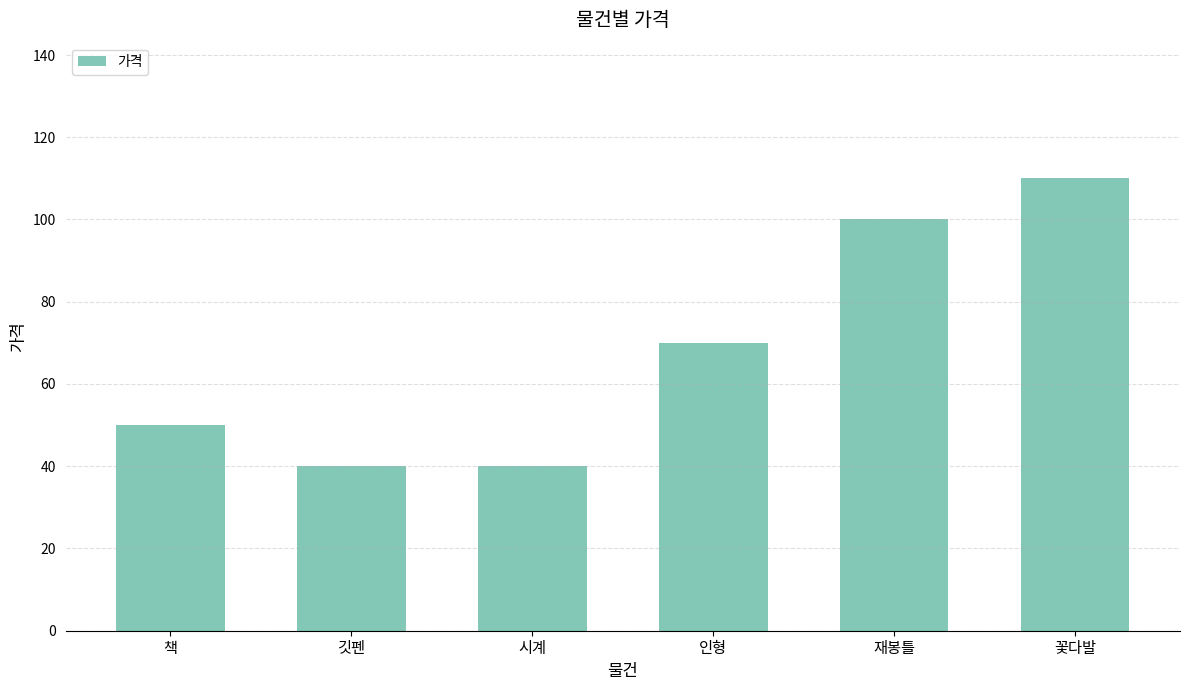

How many series are shown in this chart?

1